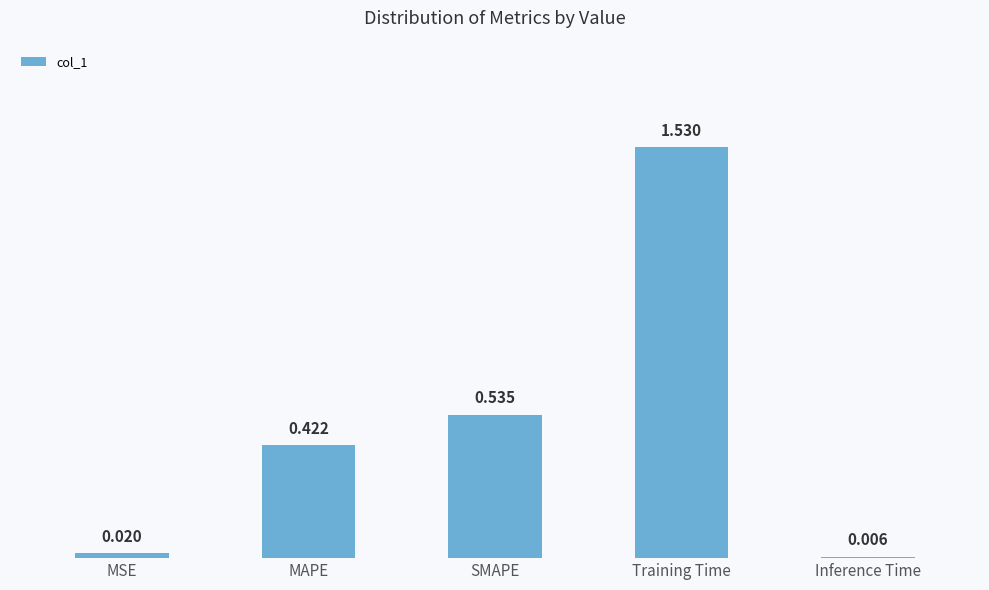

Rank the categories by value from highest to lowest.

Training Time, SMAPE, MAPE, MSE, Inference Time